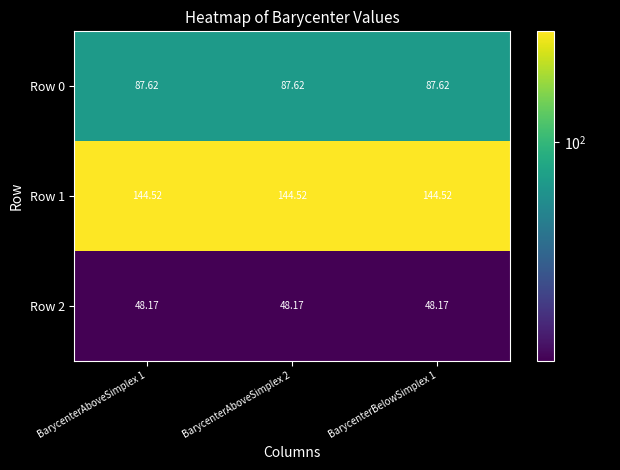

Reading right to left, extract all data points from this chart.

Row 0: BarycenterBelowSimplex 1=87.6	BarycenterAboveSimplex 2=87.6	BarycenterAboveSimplex 1=87.6
Row 1: BarycenterBelowSimplex 1=144.5	BarycenterAboveSimplex 2=144.5	BarycenterAboveSimplex 1=144.5
Row 2: BarycenterBelowSimplex 1=48.2	BarycenterAboveSimplex 2=48.2	BarycenterAboveSimplex 1=48.2